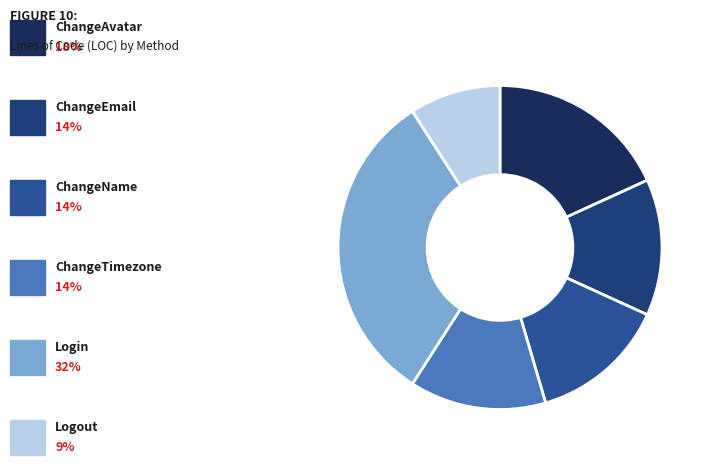

Rank the categories by value from lowest to highest.

Logout, ChangeEmail, ChangeName, ChangeTimezone, ChangeAvatar, Login